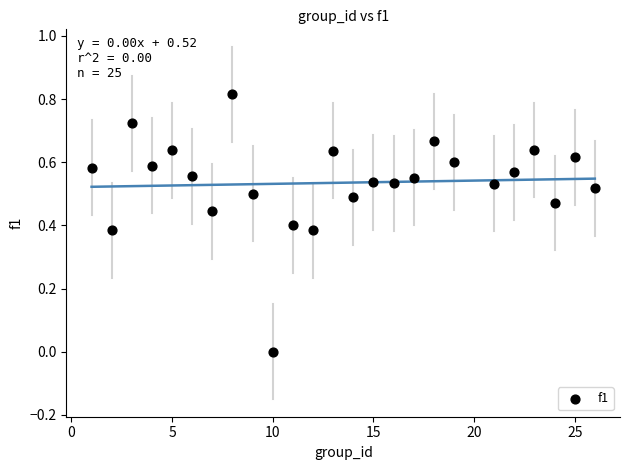

What is the range of X values (max minus min)?

25.0